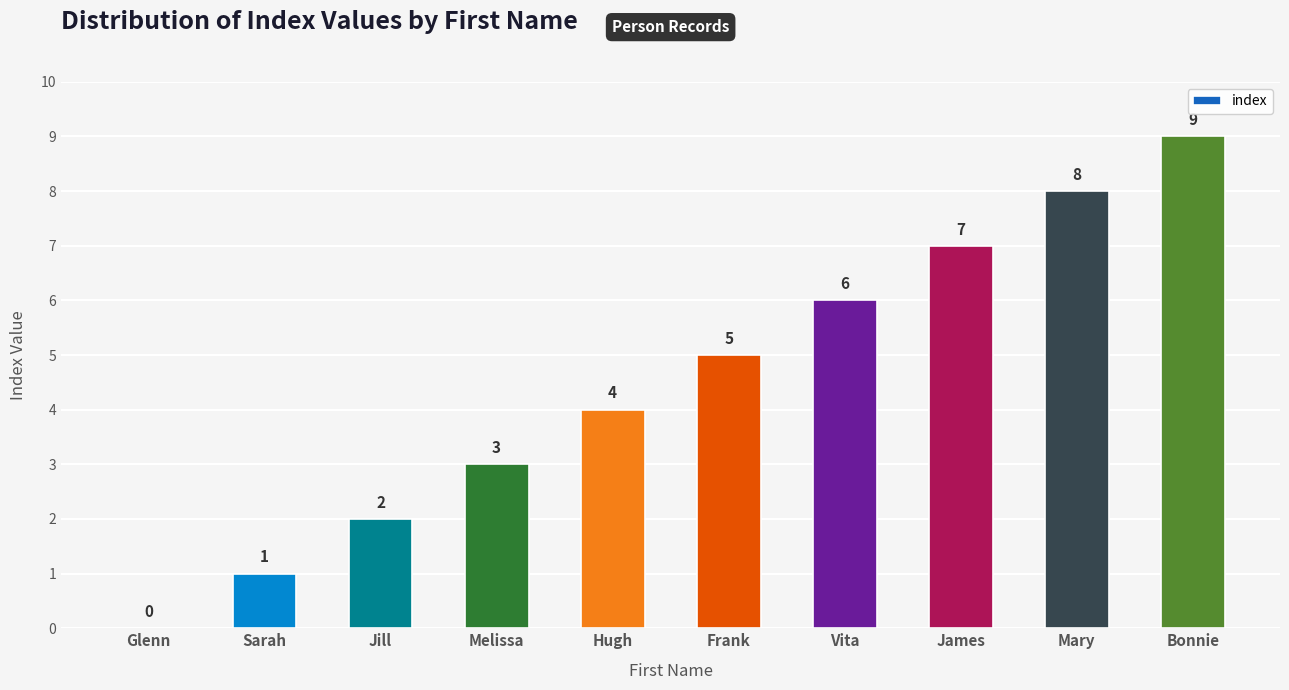

What is the sum of all values?

45